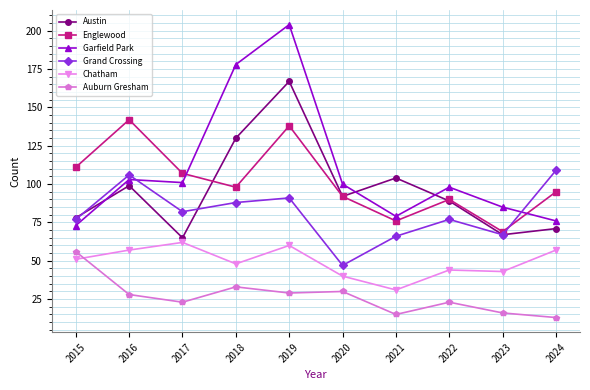

Between 2019 and 2022, which series saw the biggest shift?

Garfield Park